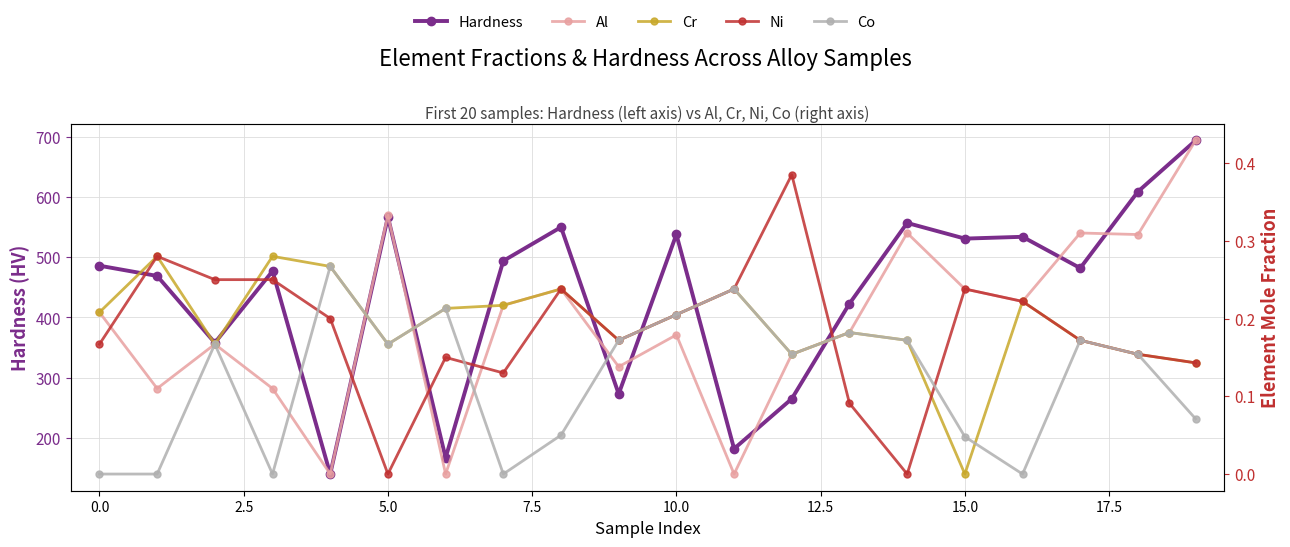

True or false: Ni has more than 0 interior local peaks.

True